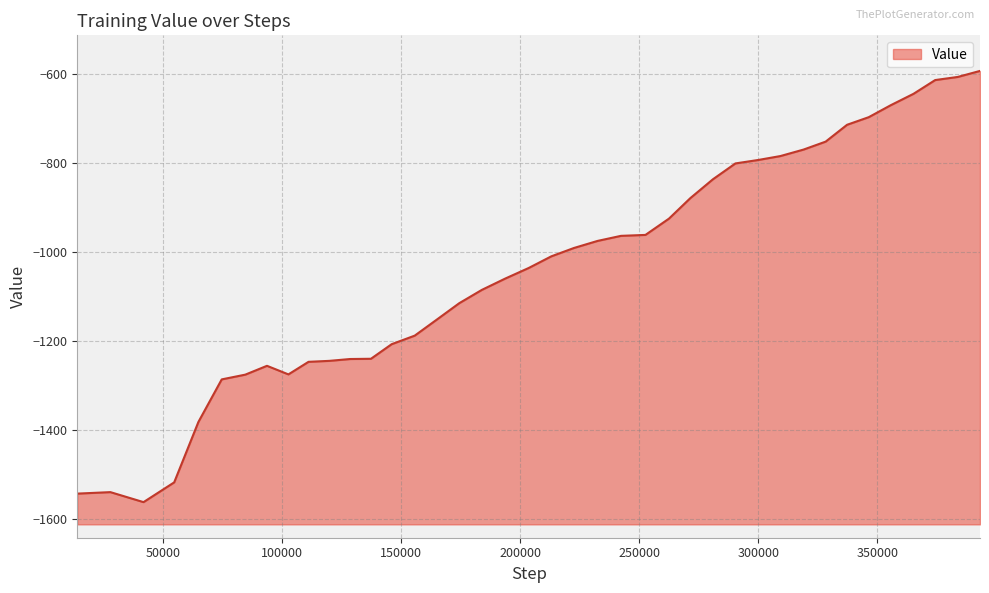

Is it true that the value at 337342 is -248.4?

False